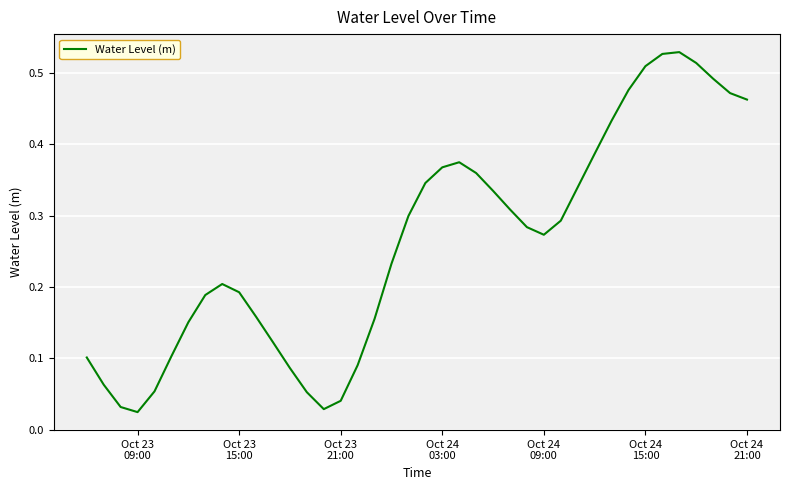

Is this an area chart (filled region under the line)?

No